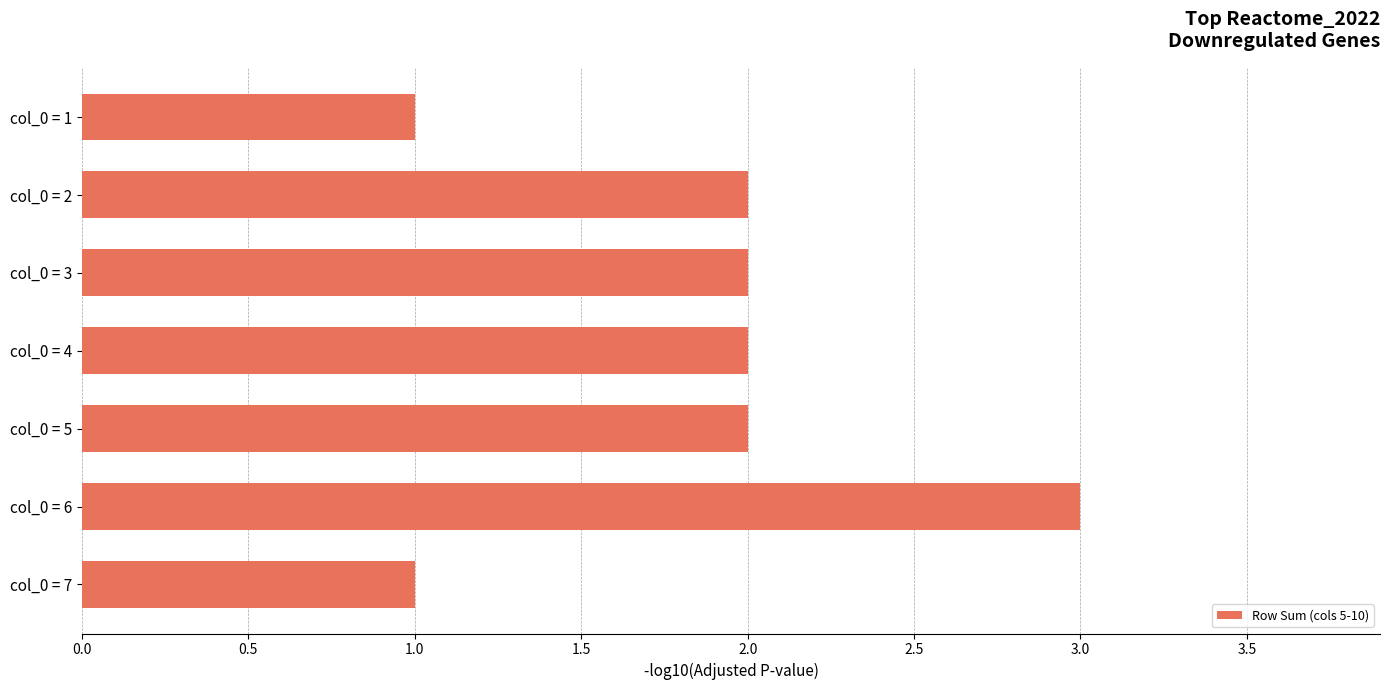

Approximately how many times larger is the value at col_0 = 1 compared to col_0 = 2?

0.5